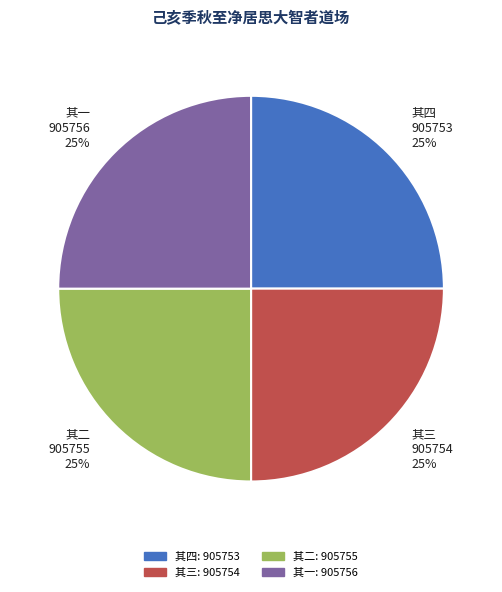

What is the ratio of the value at 其三 905754 25% to the value at 其二 905755 25%?

1.0